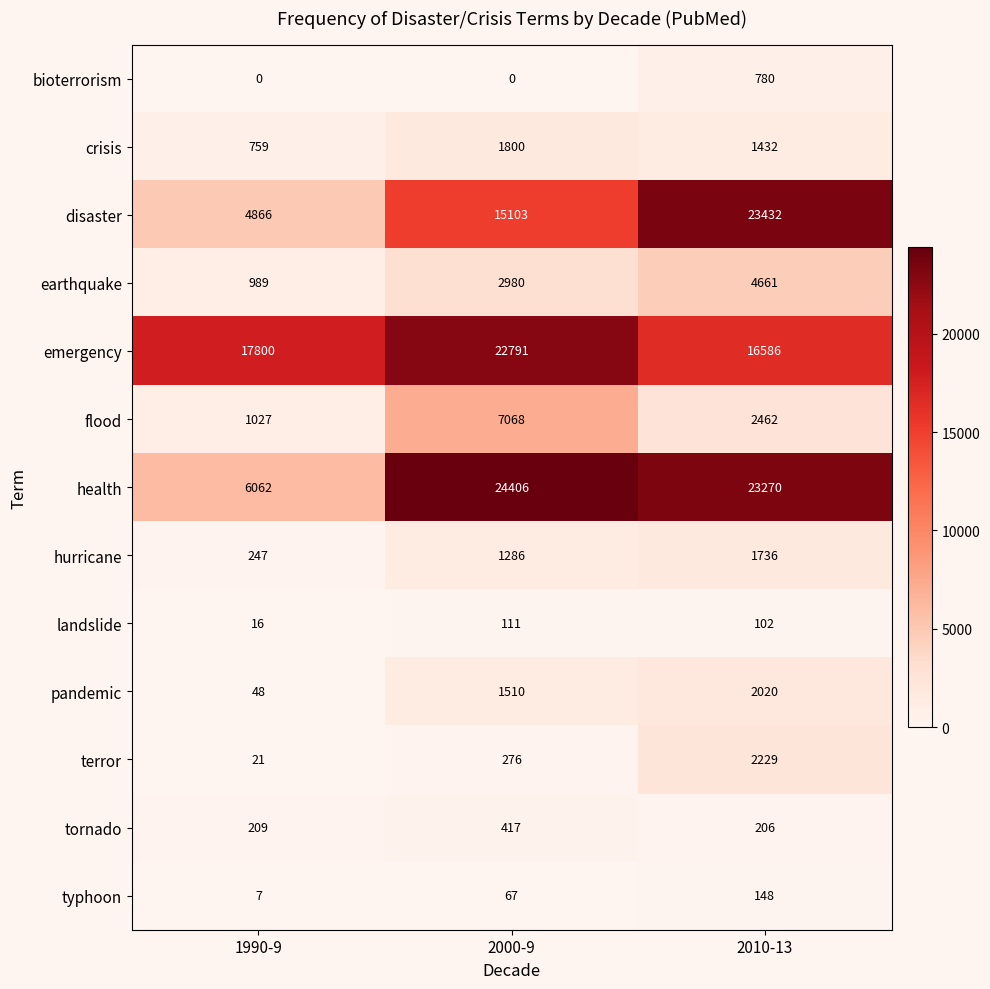

The value of typhoon at 2010-13 is 100. True or false?

False